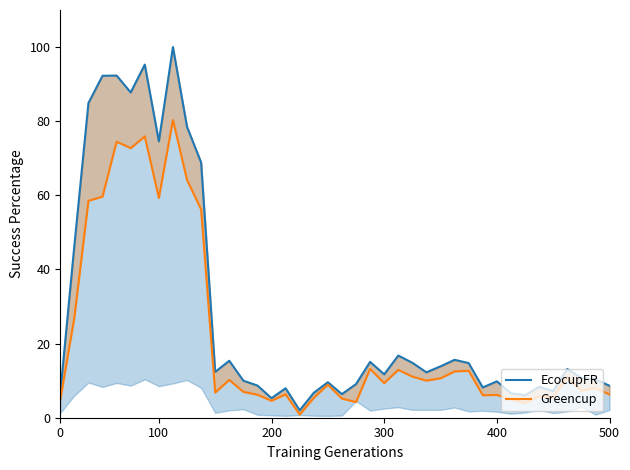

Which series has the widest spread of values?

EcocupFR